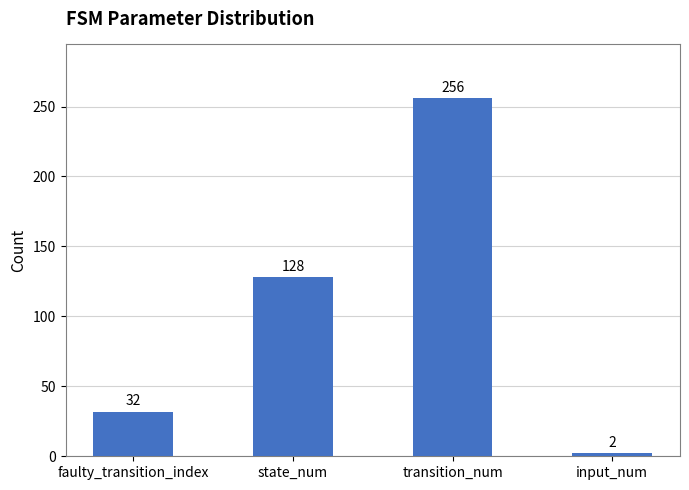

True or false: the data shows 18 at faulty_transition_index.

False